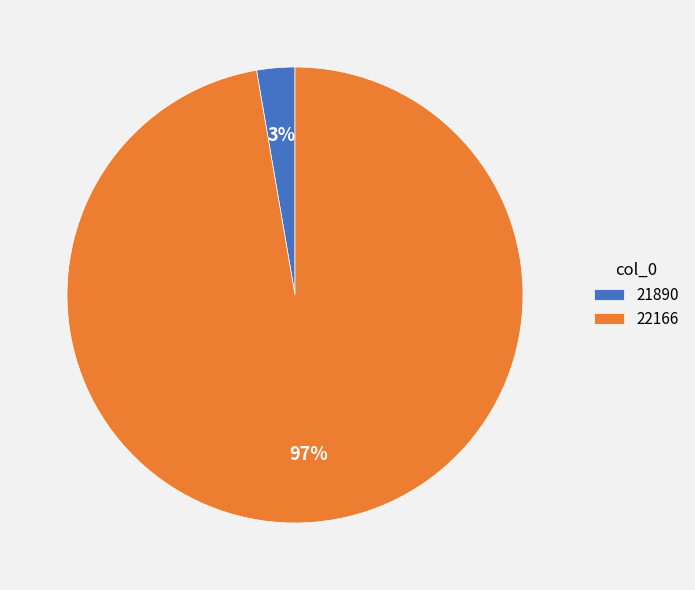

Is there any slice that represents more than half of the pie?

Yes